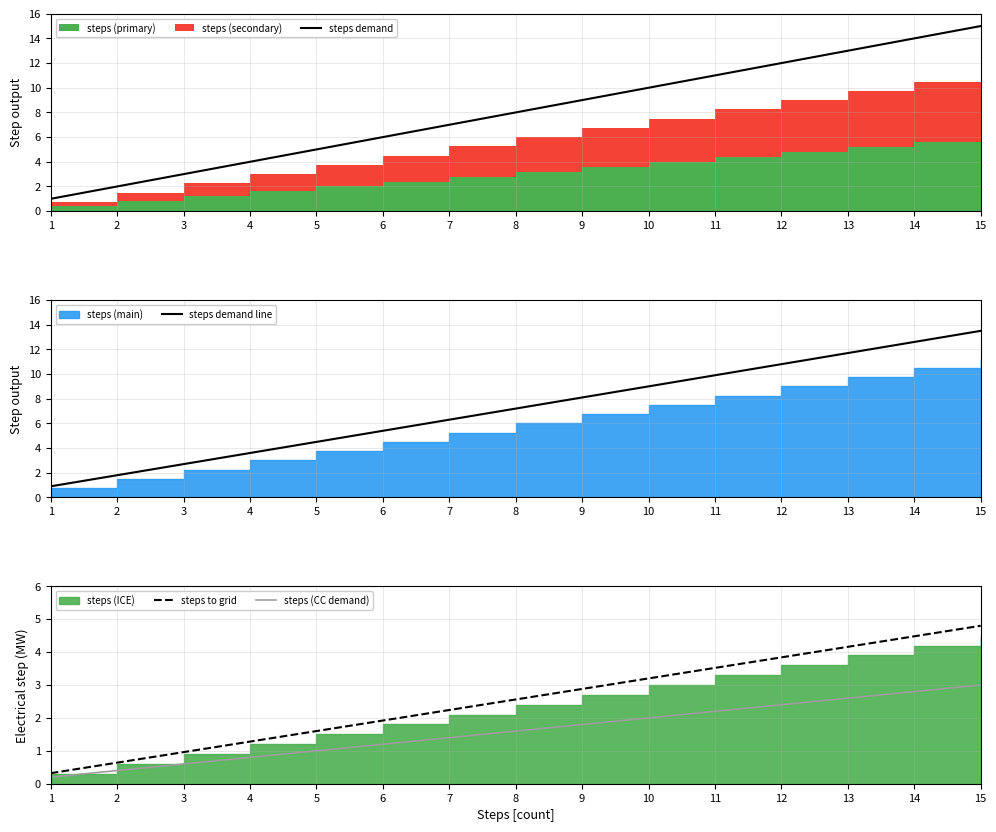

Which series changed the most between 10 and 11?

steps demand